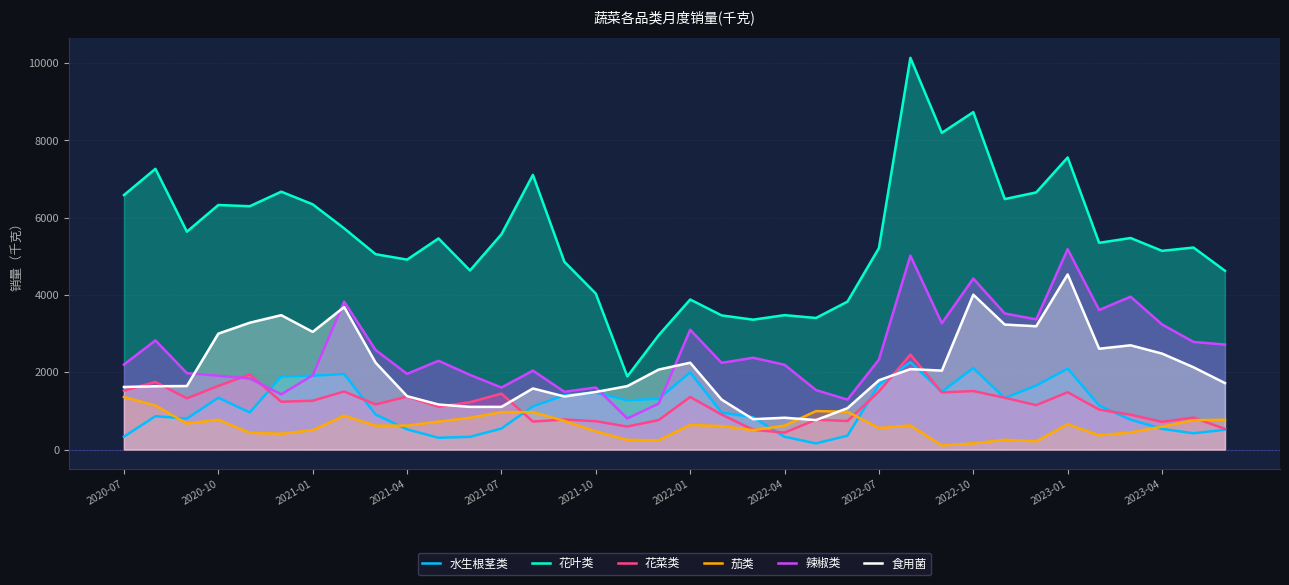

What is the sum of all 食用菌 values?

76008.8